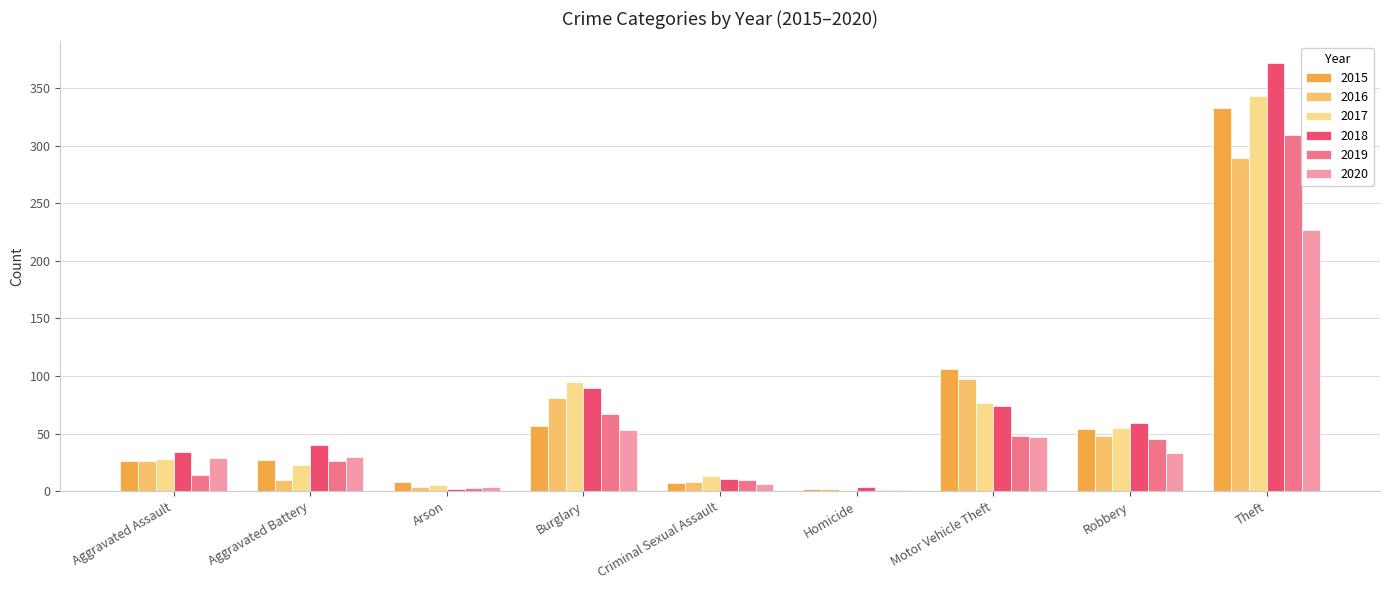

What is the highest value of the 2020 series?

227